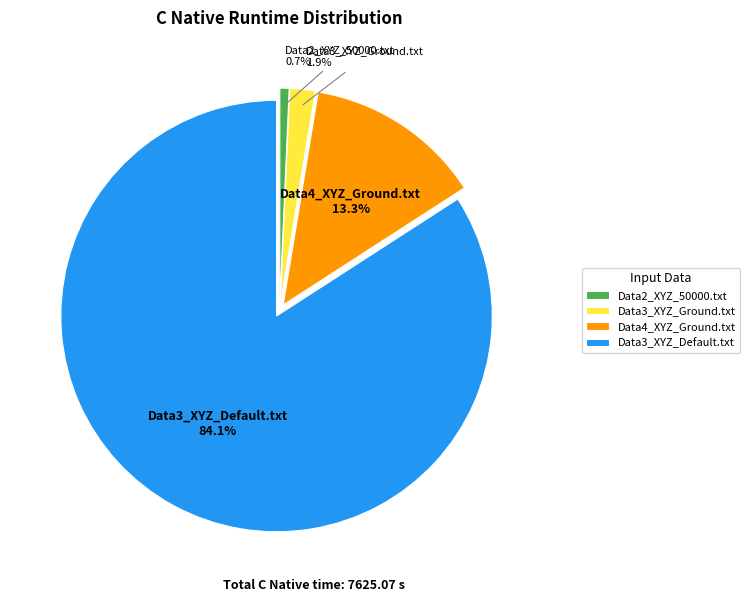

To the nearest percent, what portion does Data4_XYZ_Ground.txt represent?

13%